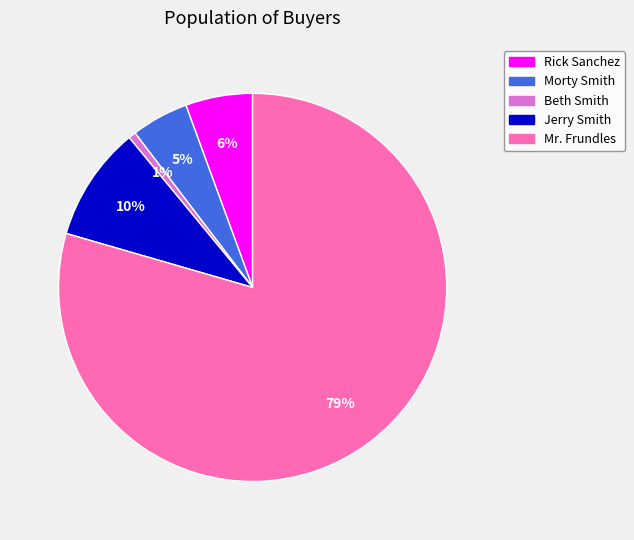

How many slices are in this pie chart?

5